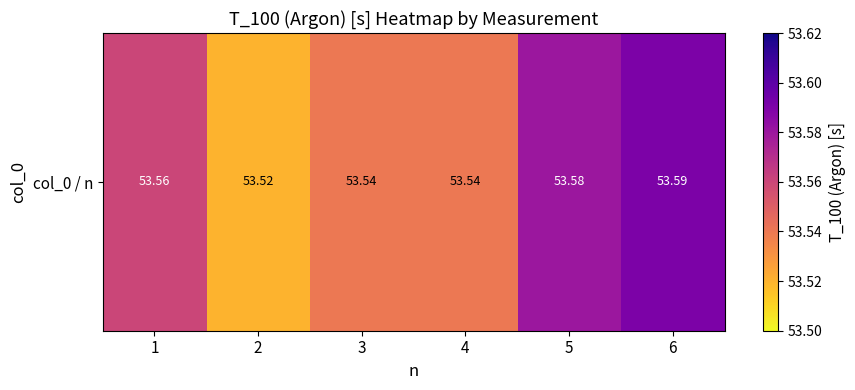

What is the sum of all values?

321.3